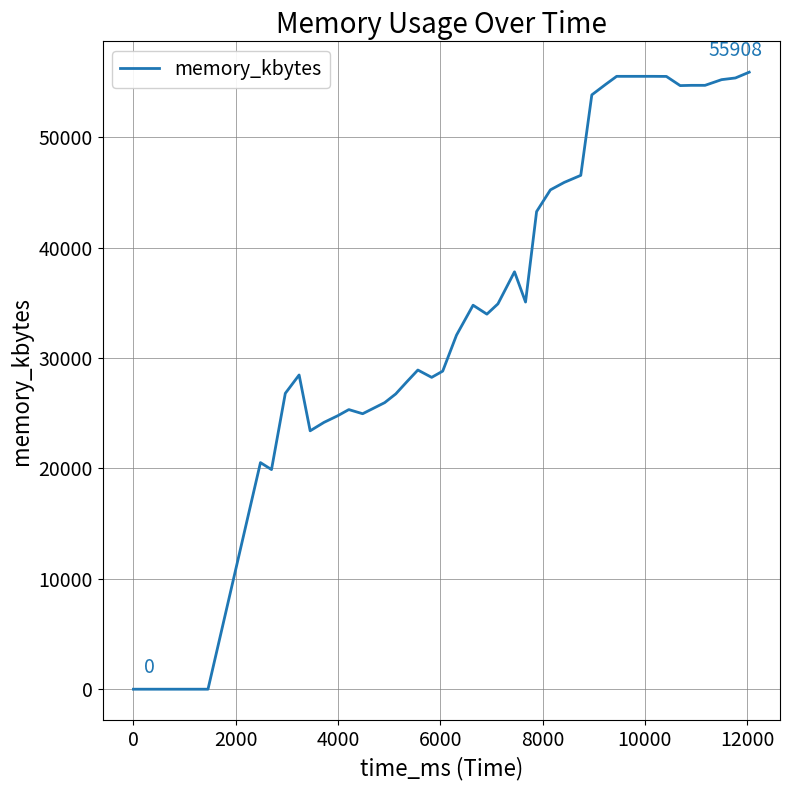

What is the greatest value displayed?

55908